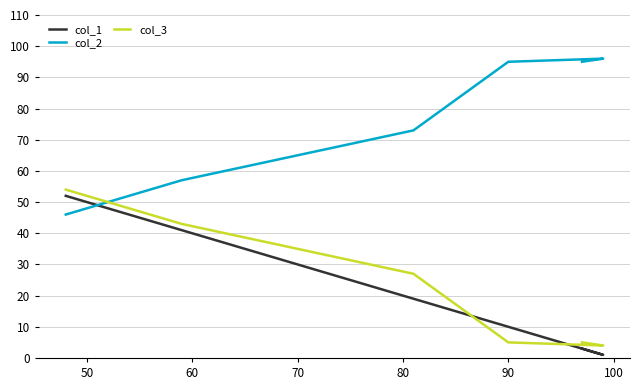

What is the sum of all col_3 values?

138